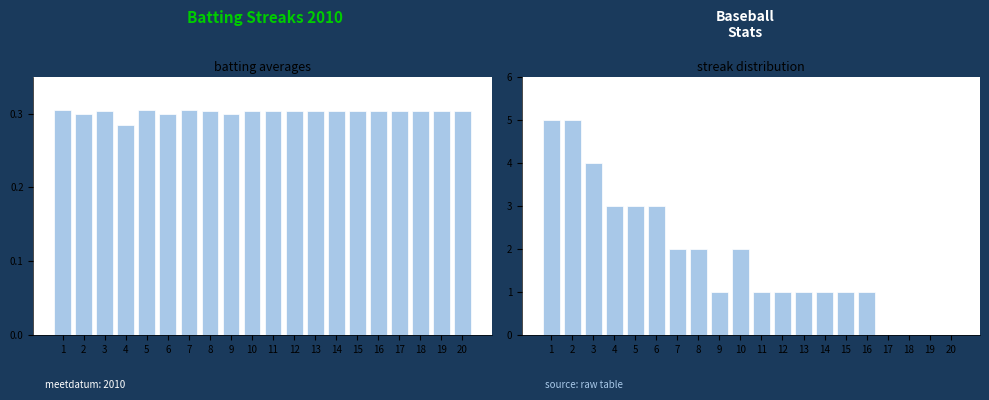

At which label does Streak Count reach its peak?

1